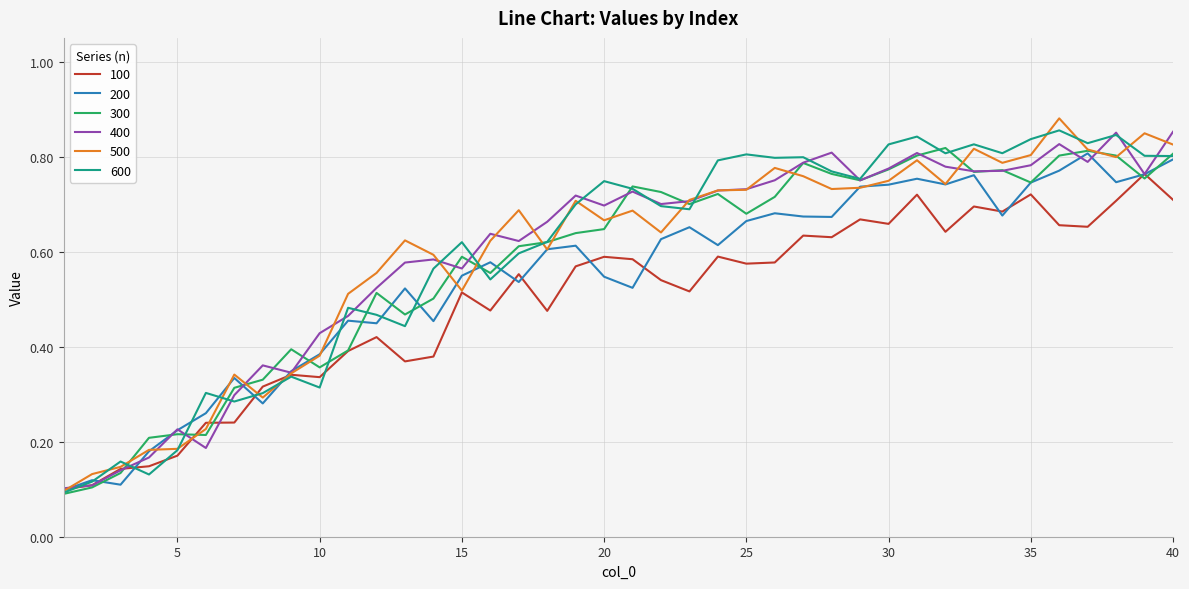

In 400, how many points are lower than both neighbors (excluding endpoints)?

10